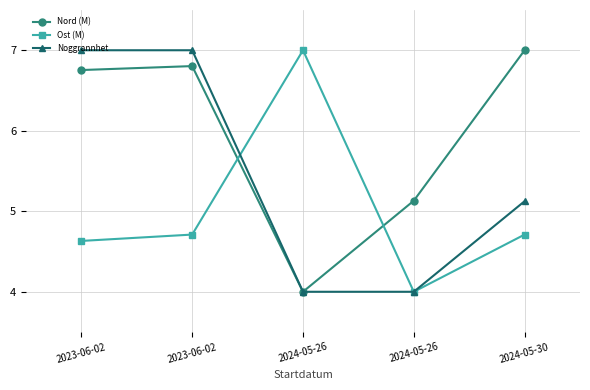

What are all the series names shown in the legend?

Nord (M), Ost (M), Noggrannhet